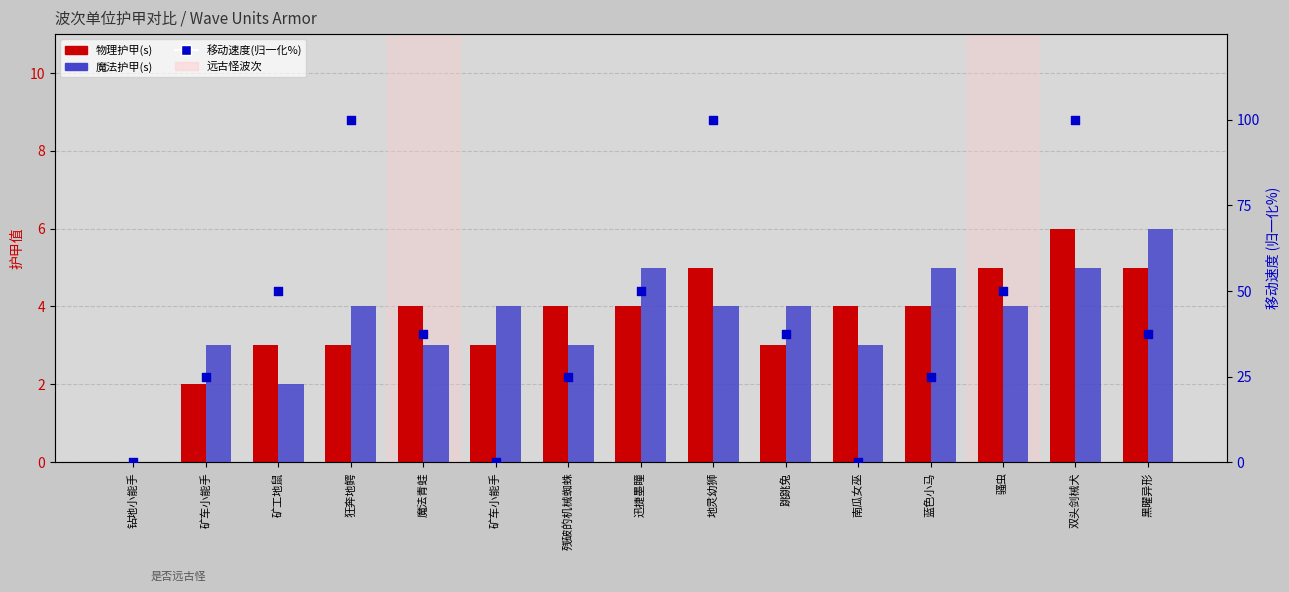

Which series has the largest Y range (max minus min)?

移动速度(归一化%)